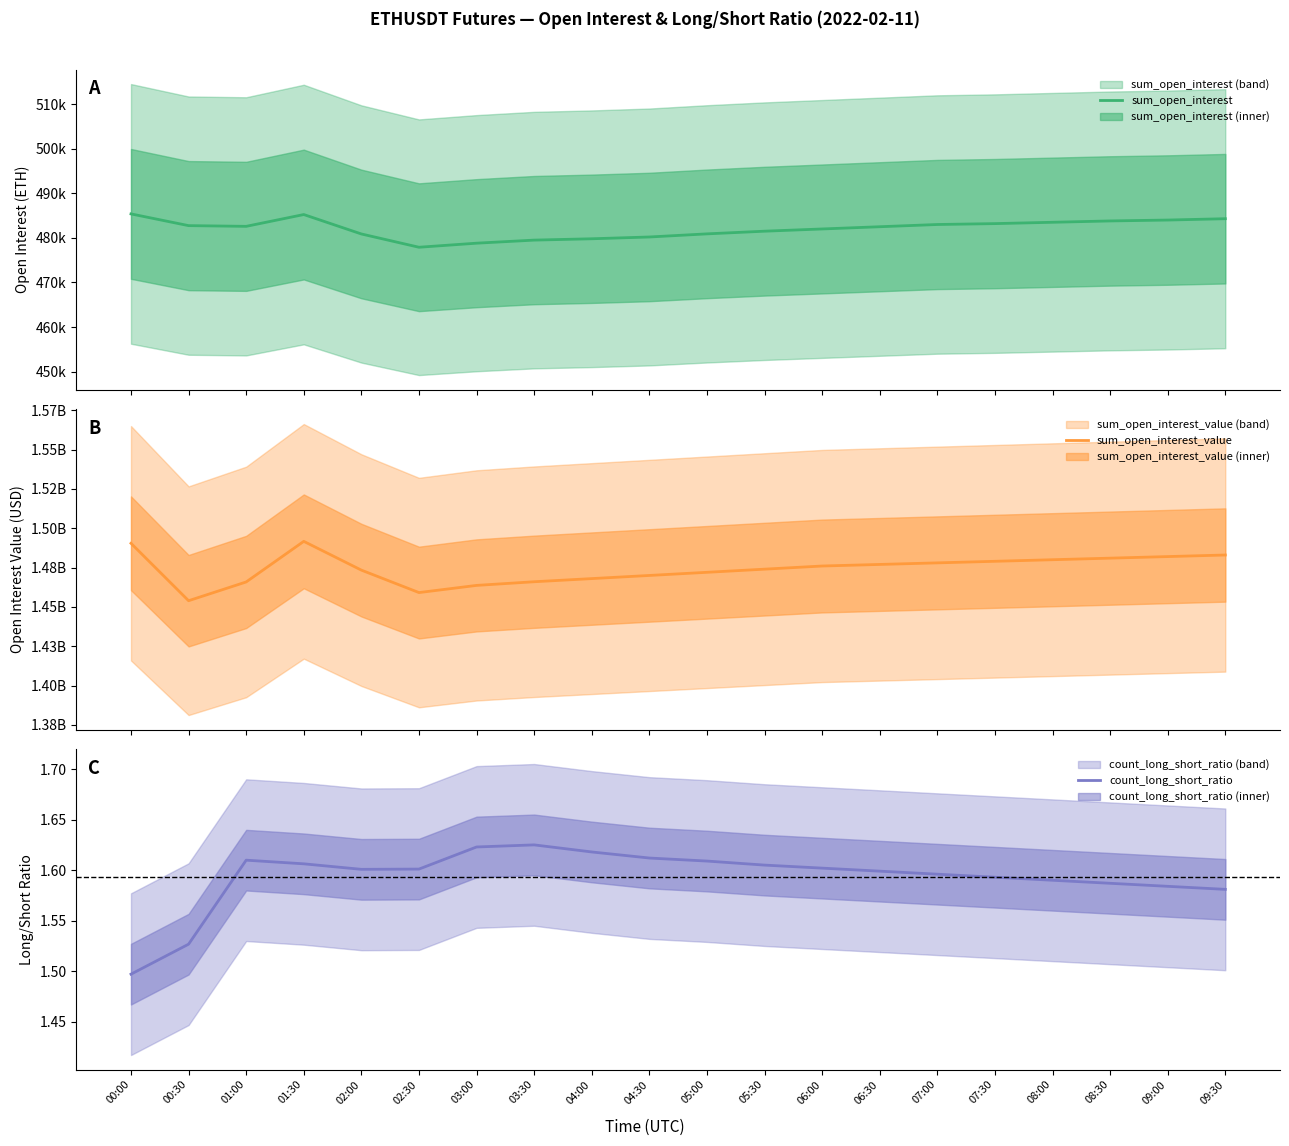

True or false: count_long_short_ratio and sum_open_interest intersect in this chart.

False